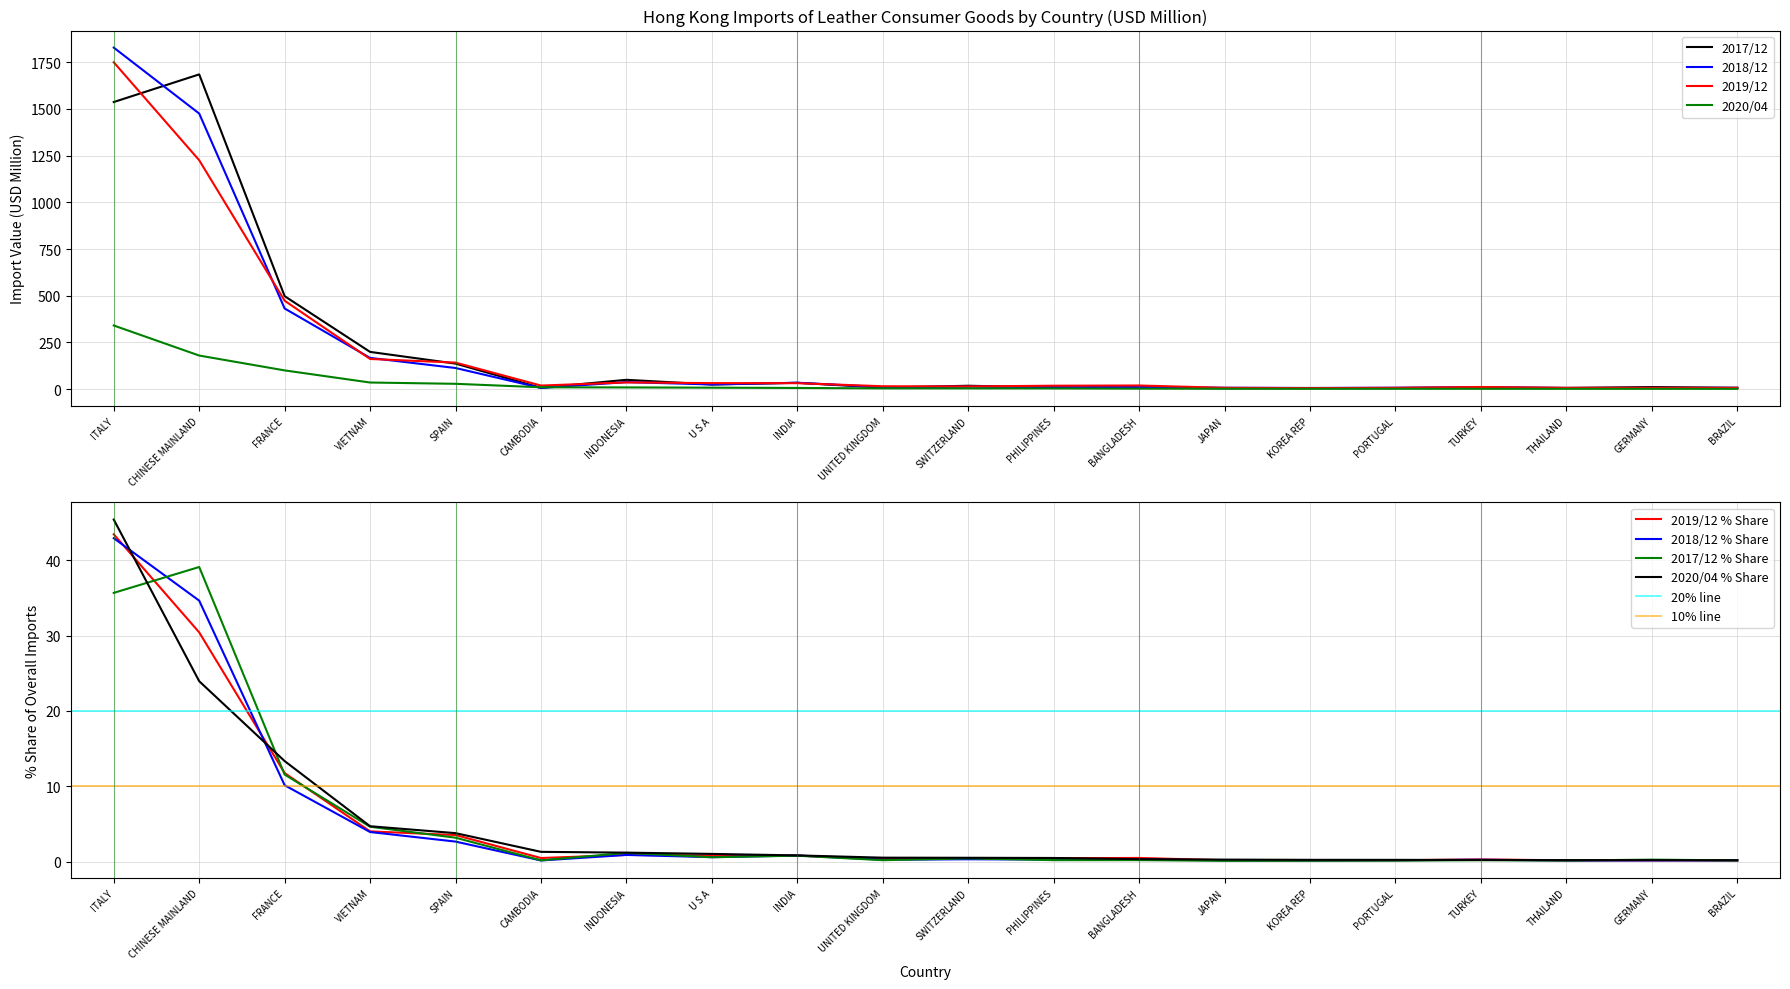

Which has a higher value, INDONESIA or CHINESE MAINLAND?

CHINESE MAINLAND